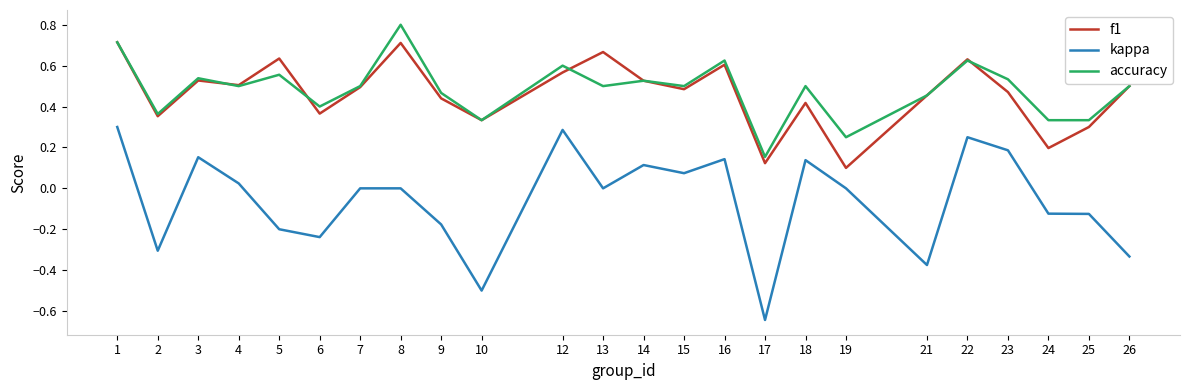

True or false: kappa has more than 1 points higher than both neighbors.

True